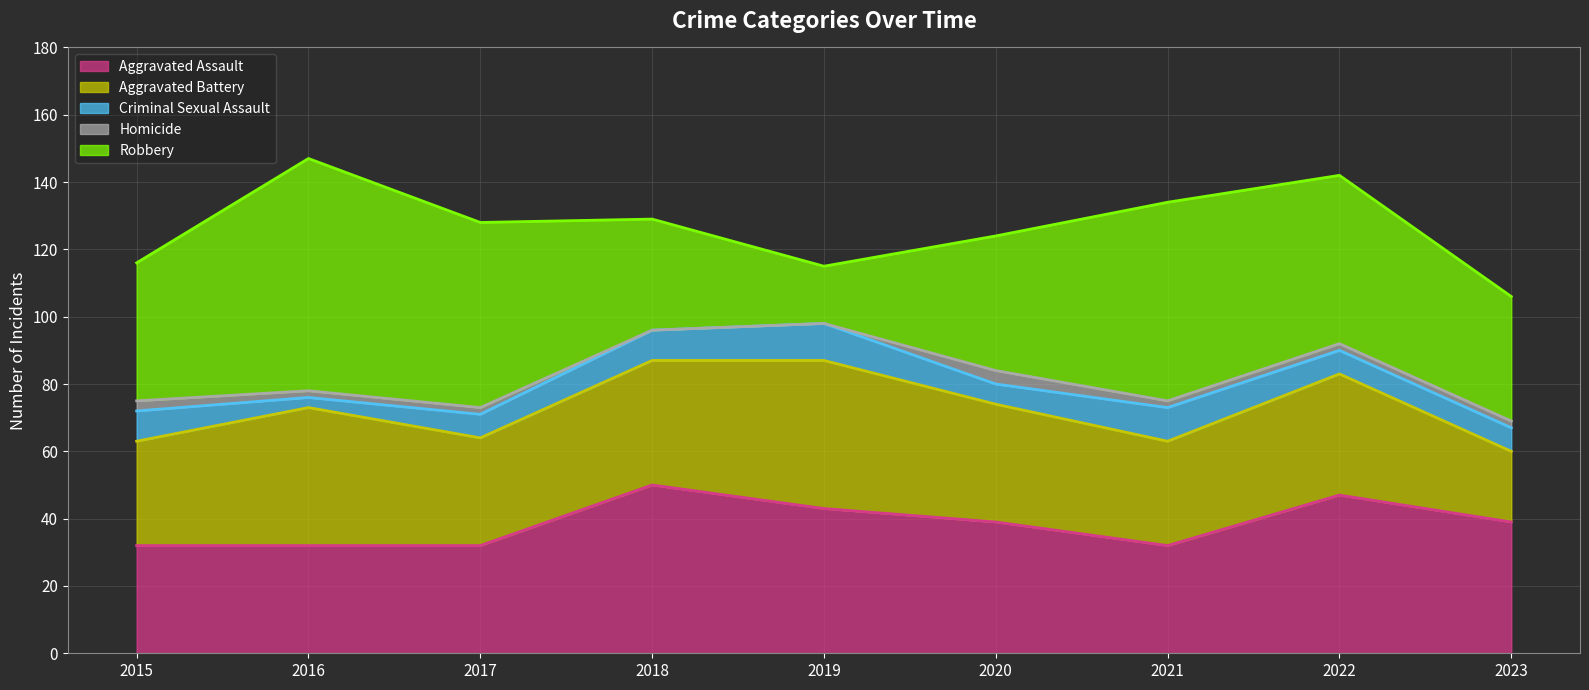

True or false: Criminal Sexual Assault and Aggravated Assault intersect in this chart.

False